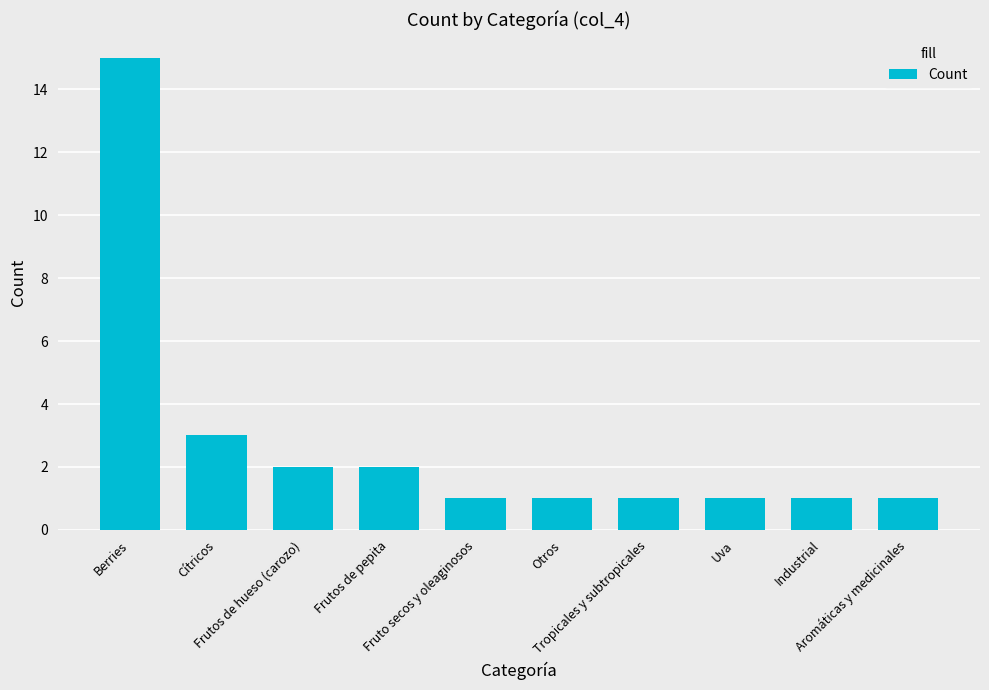

What is the change in value from Berries to Fruto secos y oleaginosos?

-14